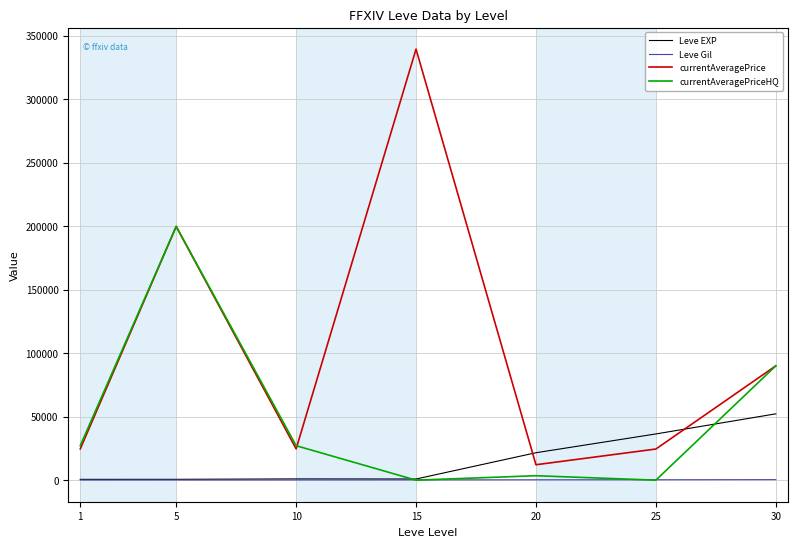

At how many categories does at least one series exceed 126070?

2